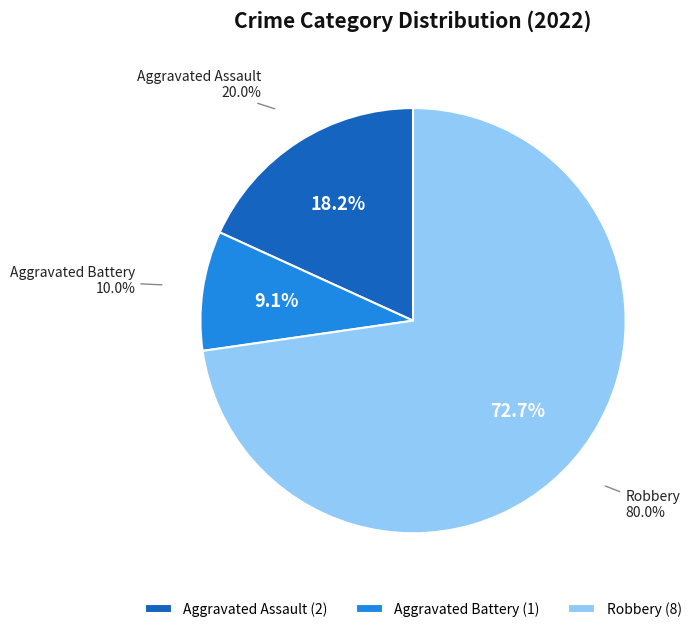

What percentage do Robbery and Aggravated Assault together represent?

90.9%